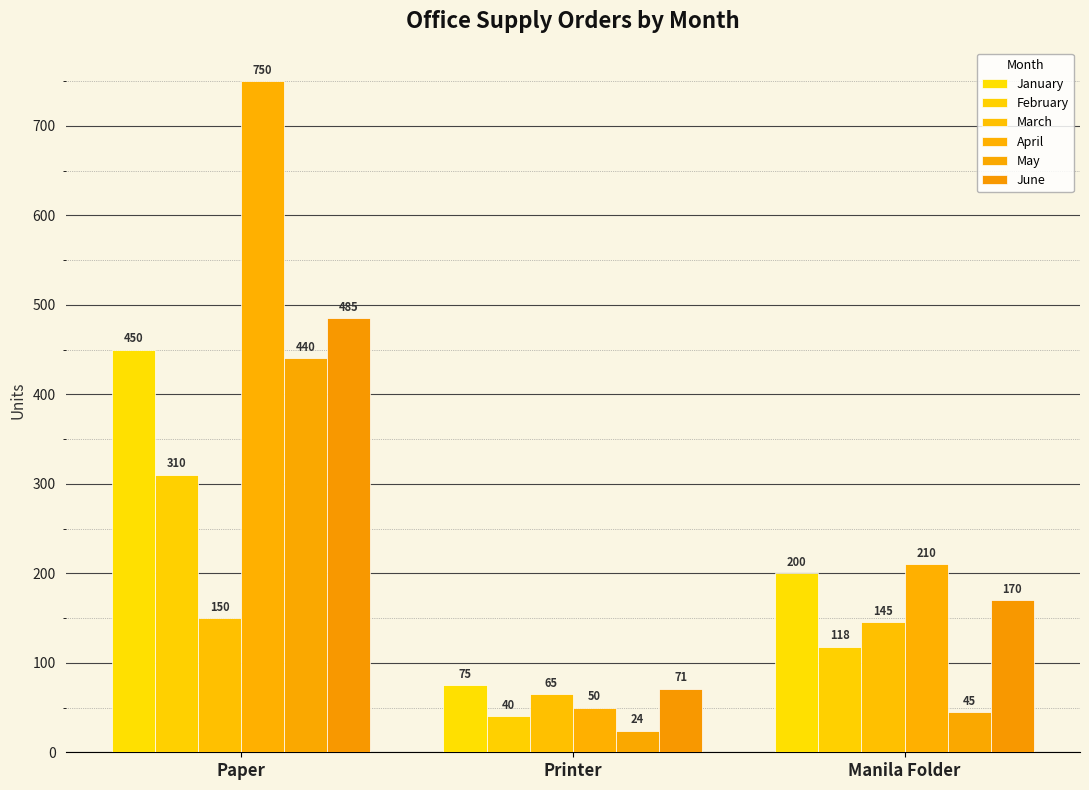

How many values in the January series are below 200?

1